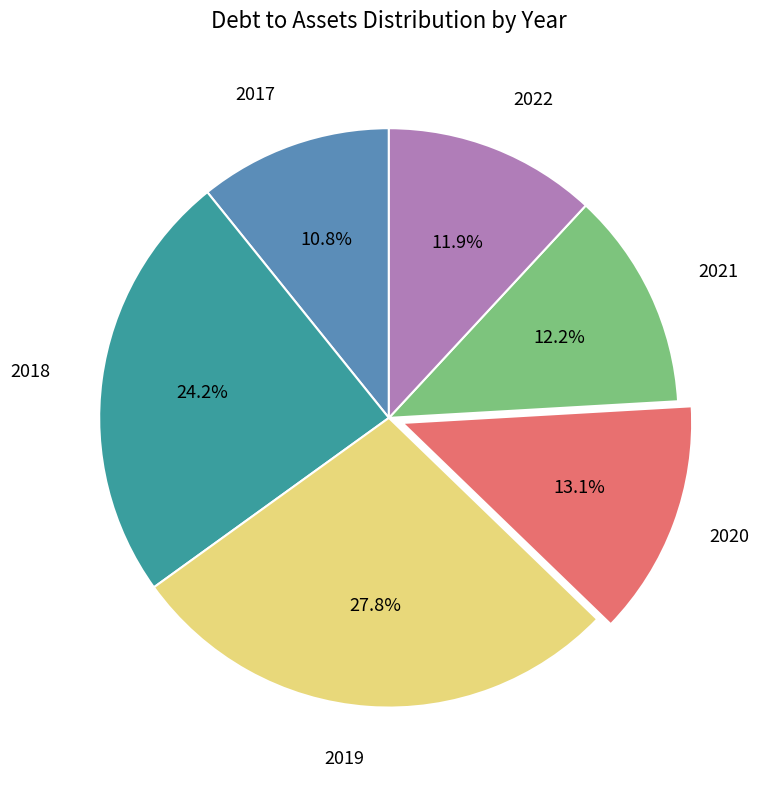

Is there any slice that represents more than half of the pie?

No